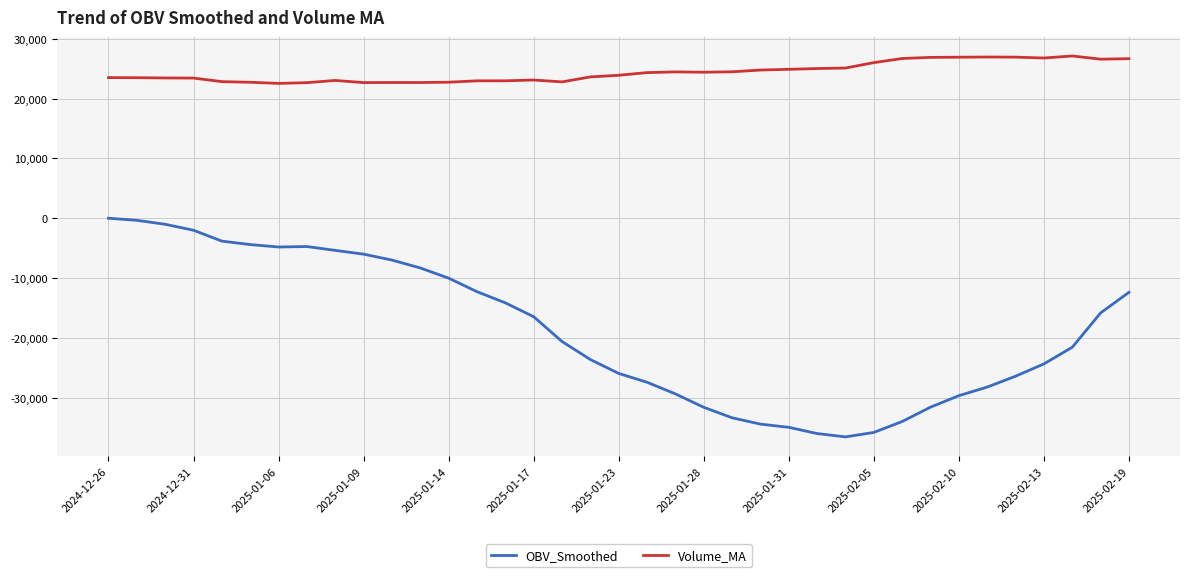

What is the difference between the maximum and minimum values in the OBV_Smoothed series?

36570.1